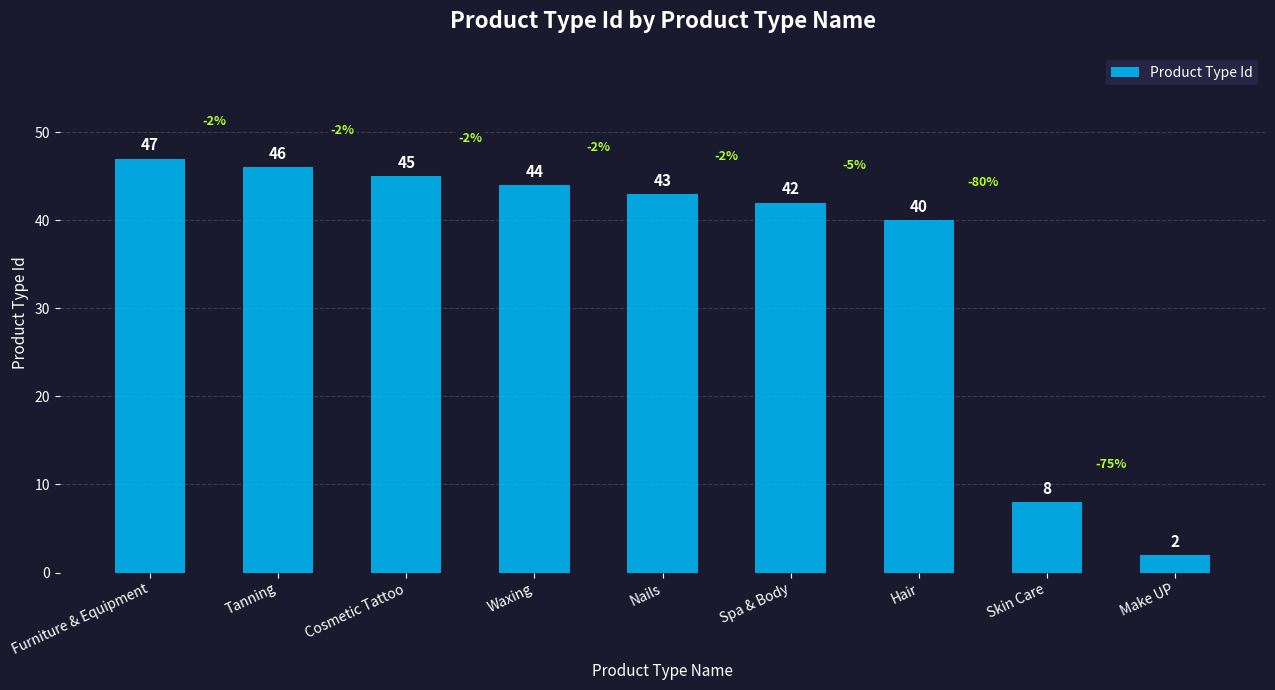

Are the bars horizontal?

No